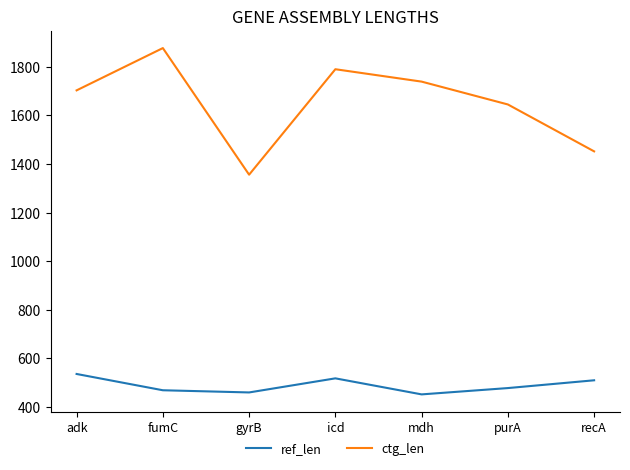

Between gyrB and recA, which series saw the biggest shift?

ctg_len